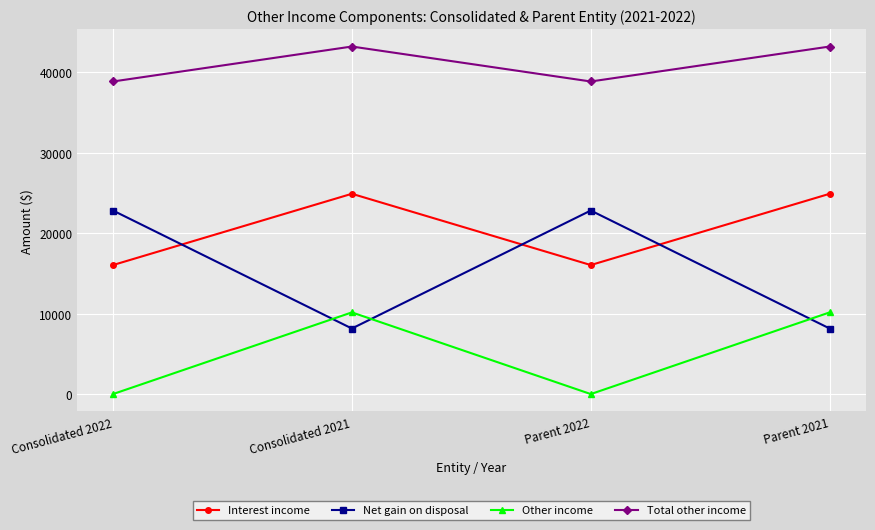

How many lines are shown in the chart?

4